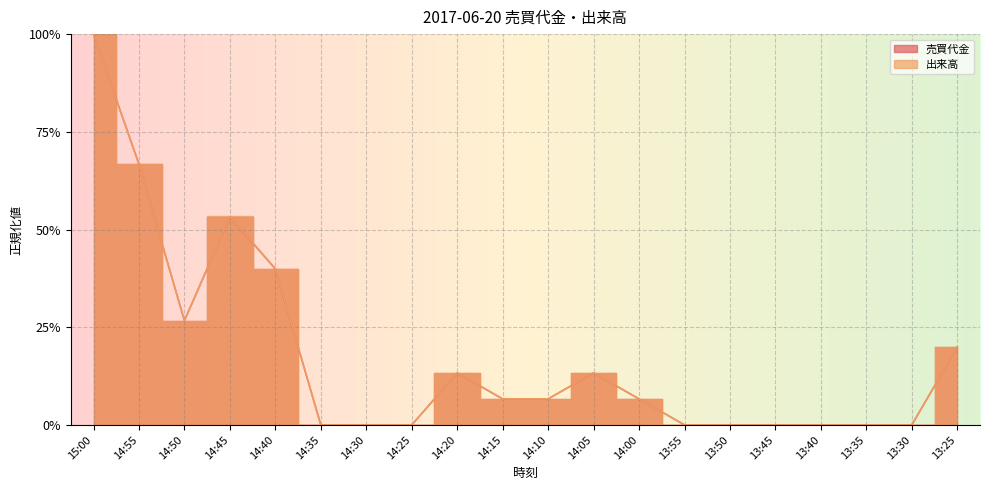

Which series changed the most between 14:40 and 13:55?

出来高